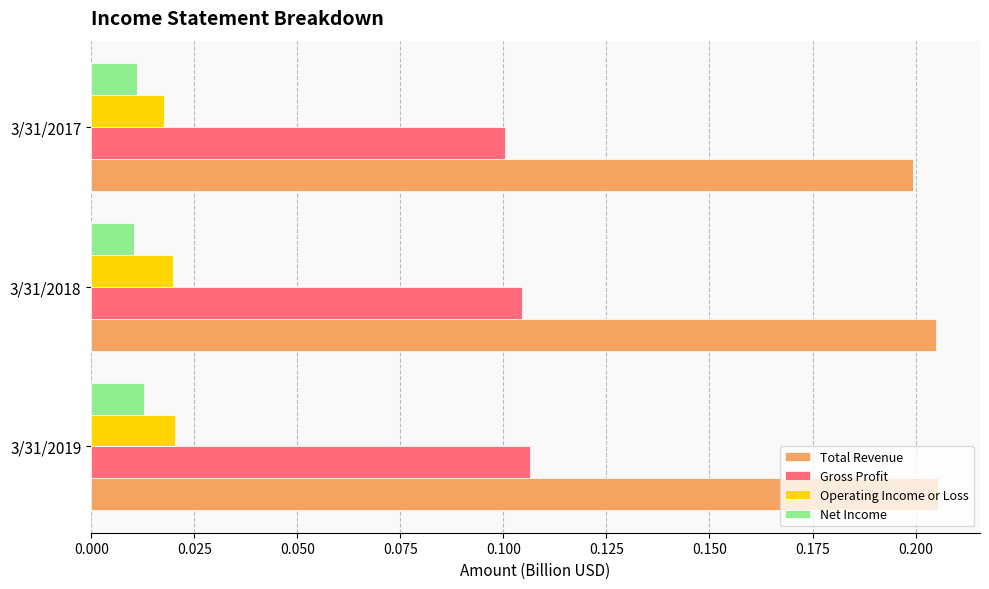

Is the value of Gross Profit at 3/31/2018 greater than the value of Net Income at 3/31/2018?

Yes